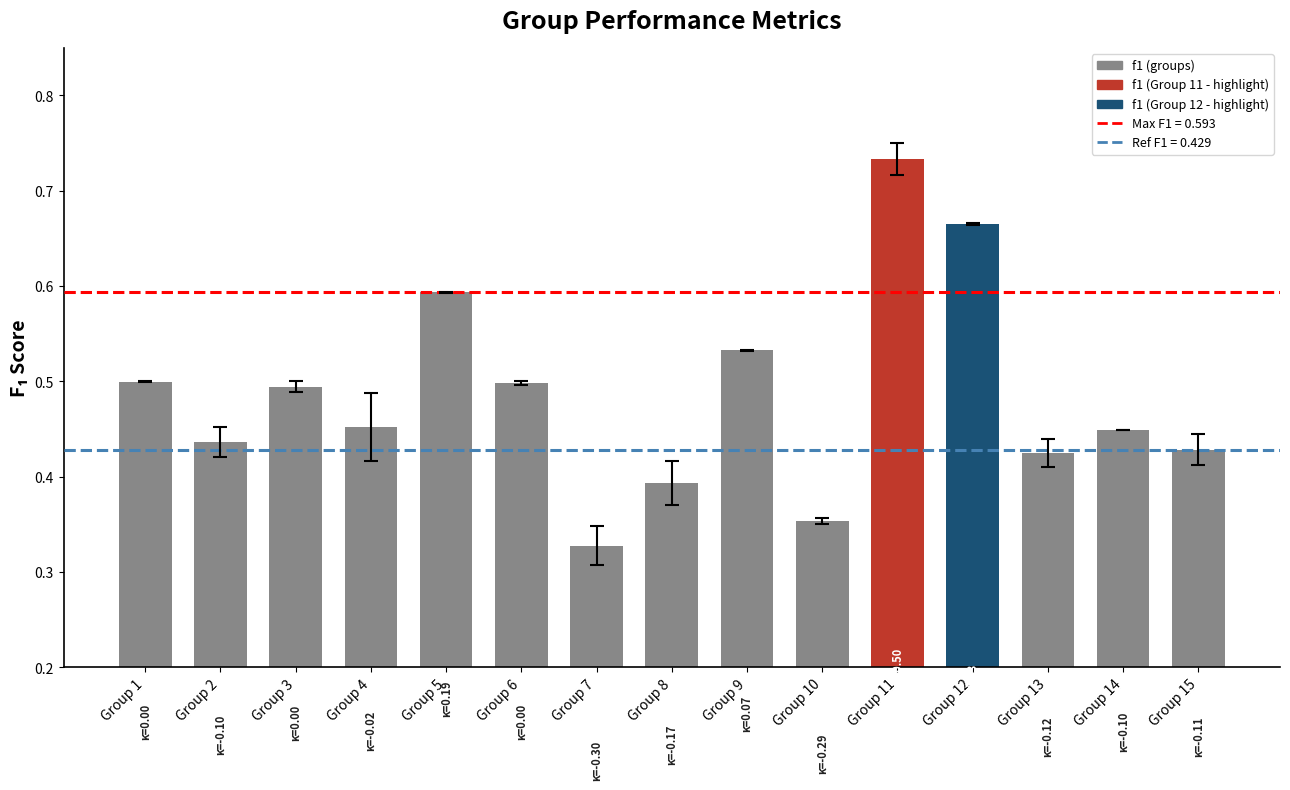

Which category has the highest value across all series?

Group 11